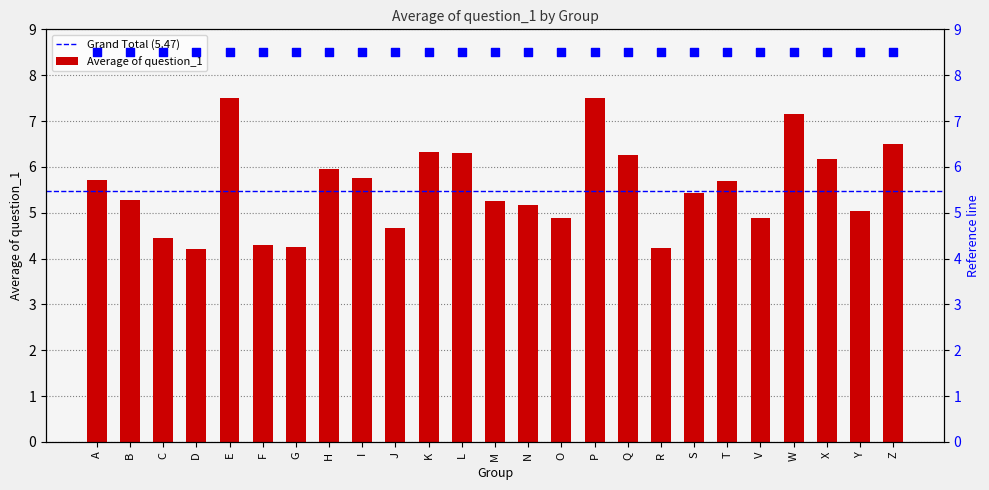

Which has a higher value, J or L?

L